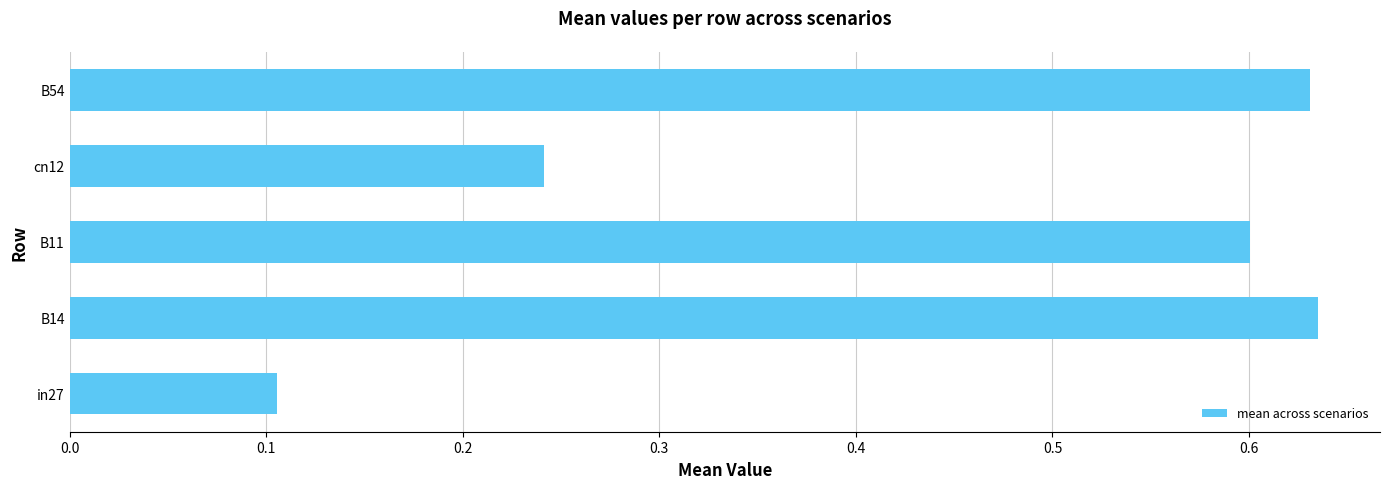

Is it true that the value at B14 is 0.3?

False